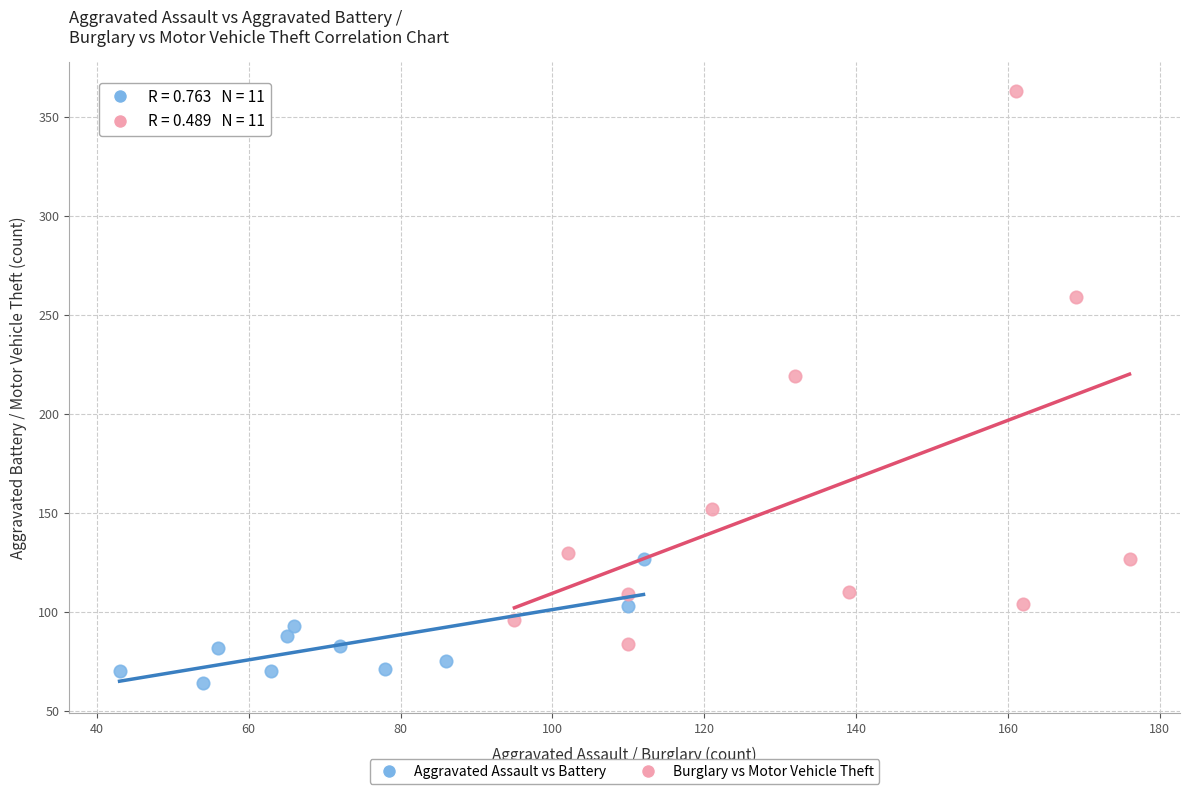

Which series reaches the minimum Y coordinate?

Aggravated Assault vs Battery